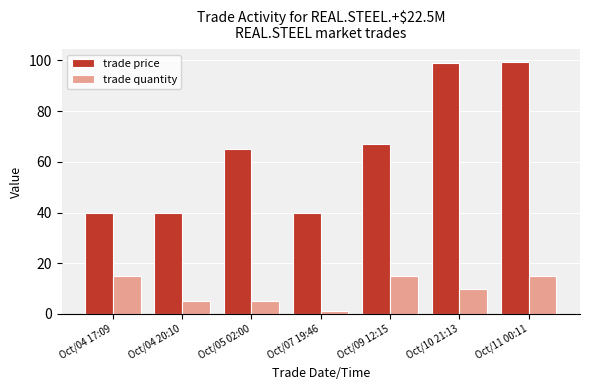

What are all the series names shown in the legend?

trade price, trade quantity